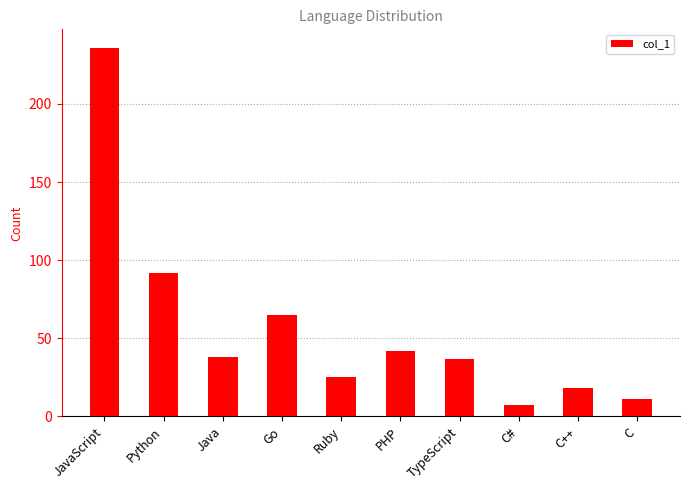

The chart shows a value of 37 at TypeScript. True or false?

True